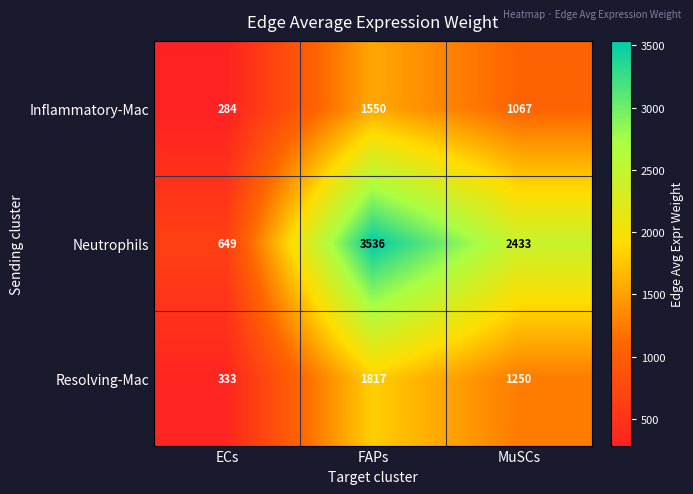

The Resolving-Mac series shows 459 at MuSCs. True or false?

False